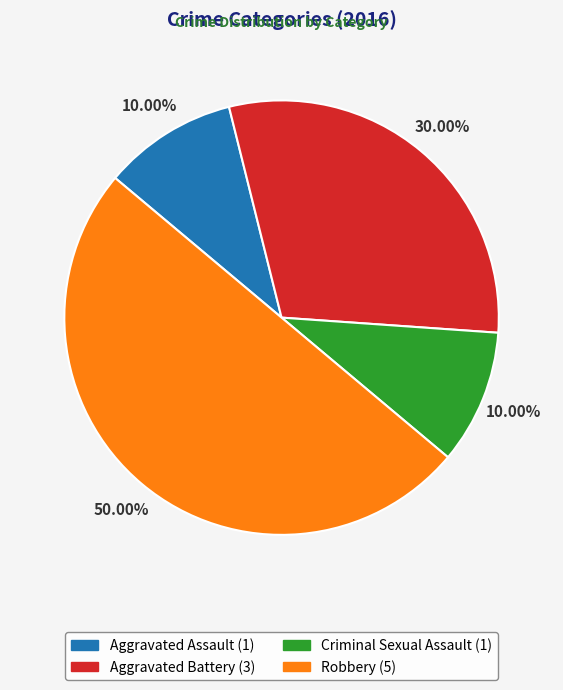

Is Criminal Sexual Assault the majority of the pie?

No